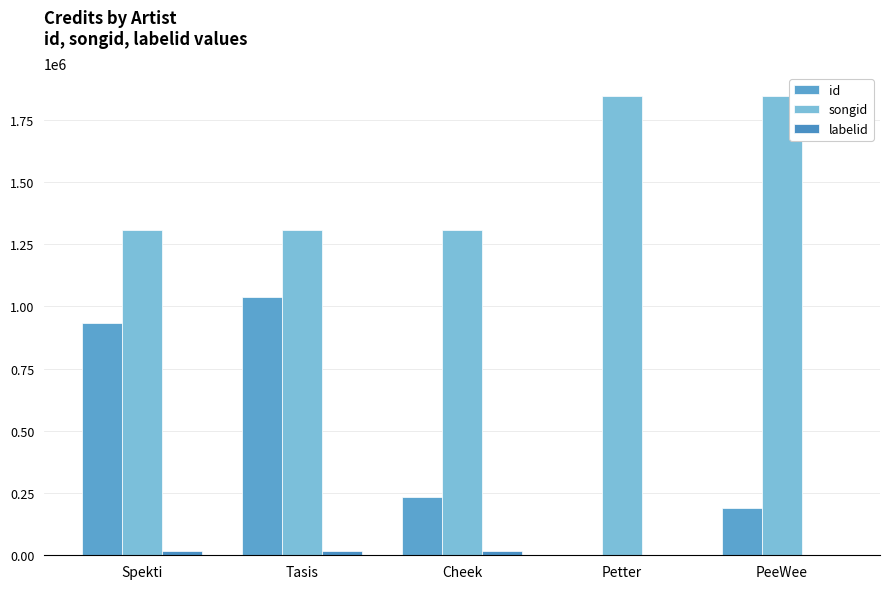

What is the value of the songid bar at the 1st from the left?

1308135